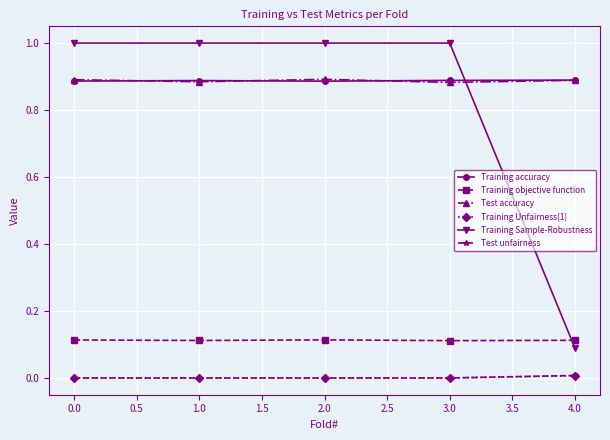

Which category has the lowest value in the Training Sample-Robustness series?

4.0